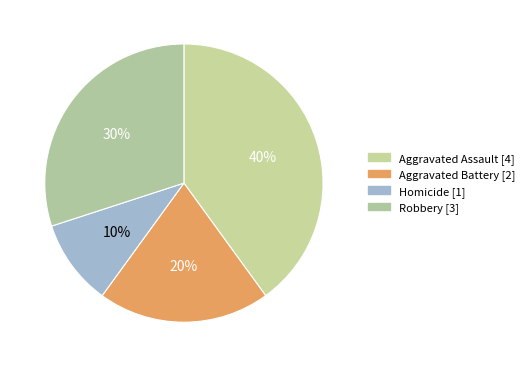

To the nearest percent, what is the average slice percentage?

25%